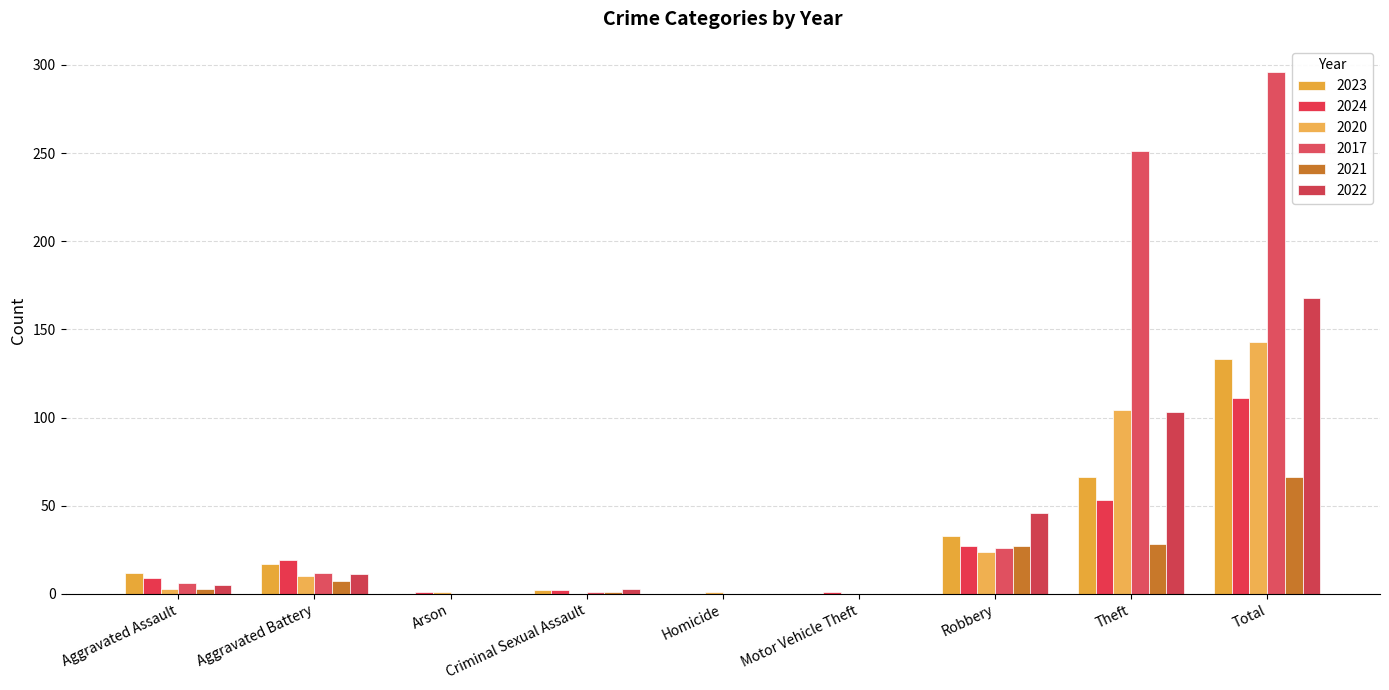

How many data points does each series have?

9